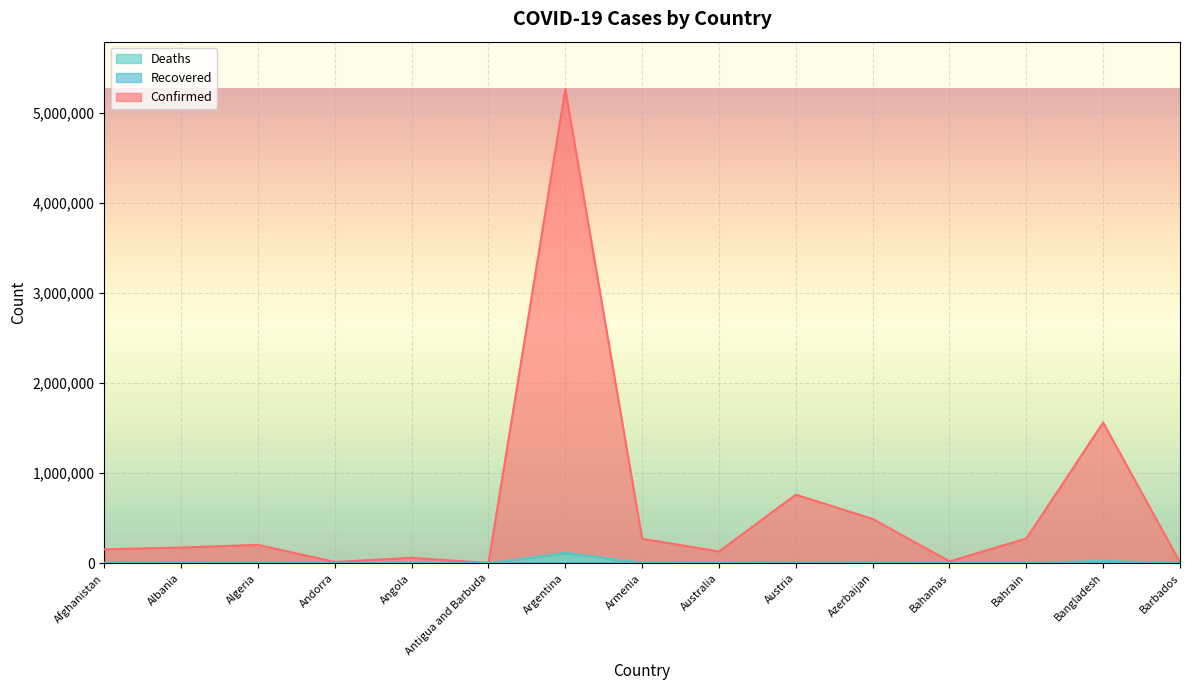

What value does the Deaths series have at Albania?

2777